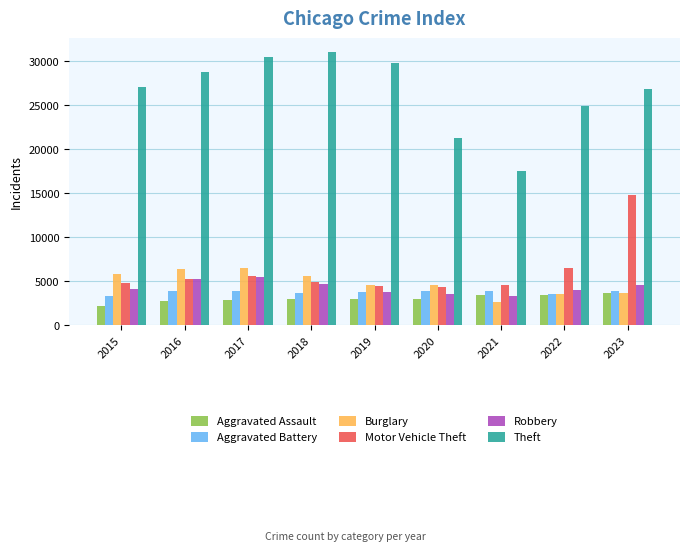

The Theft series shows 31067 at 2018. True or false?

True